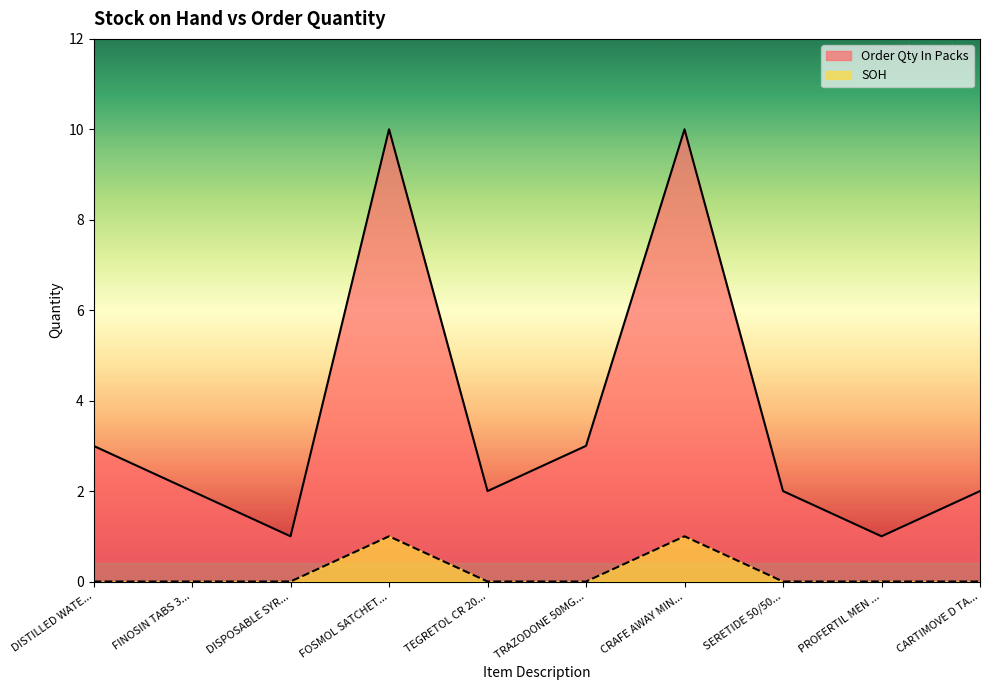

How many SOH values are between 0 and 1?

10